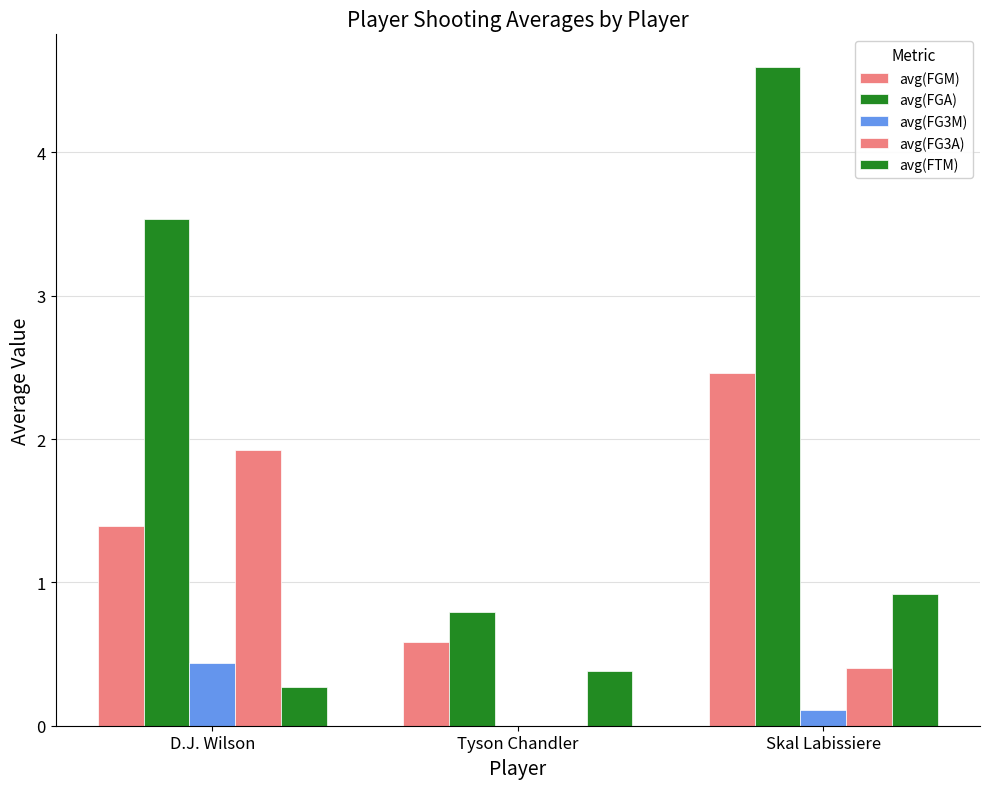

How many values in the avg(FG3M) series exceed 0?

2